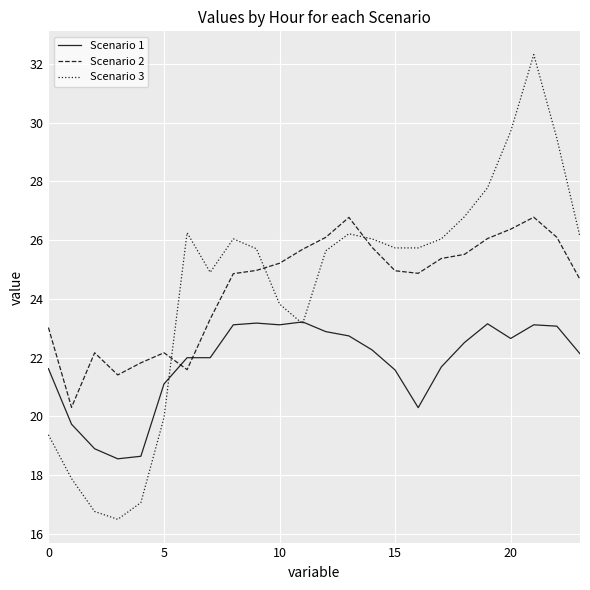

Which series has the largest range (max minus min)?

Scenario 3